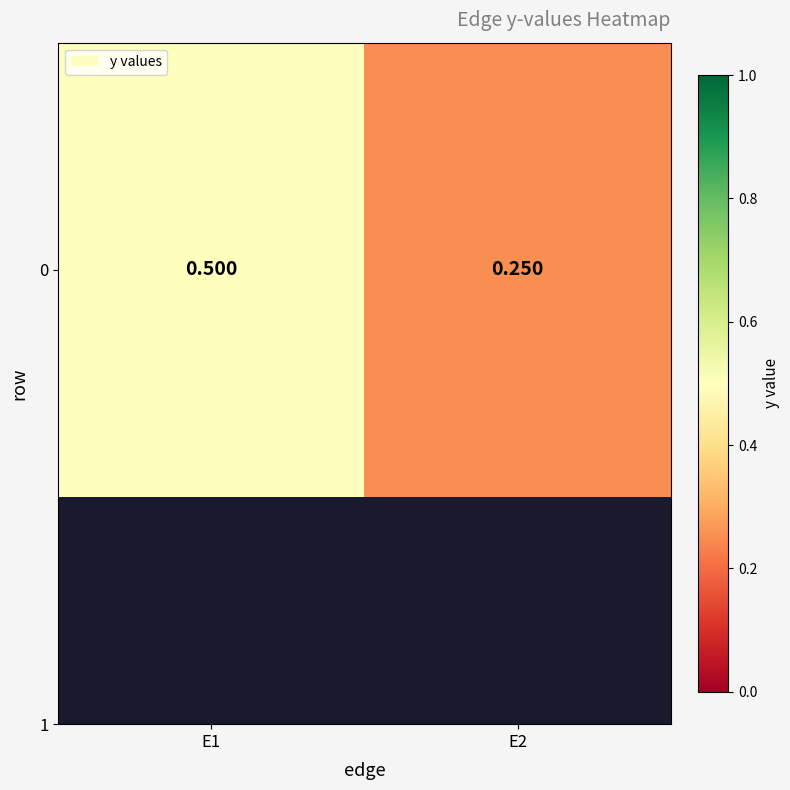

Reading left to right, transcribe all the data shown in this chart.

0.5	0.2